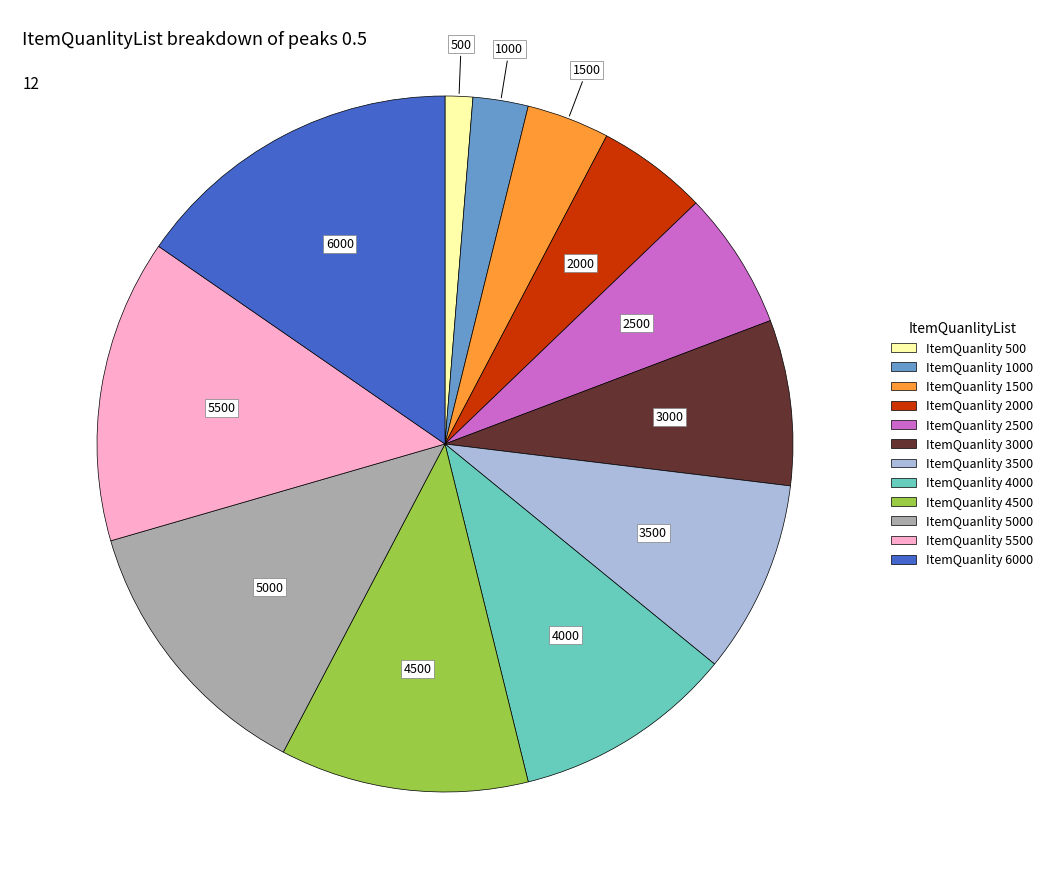

Is there a majority slice in this chart?

No